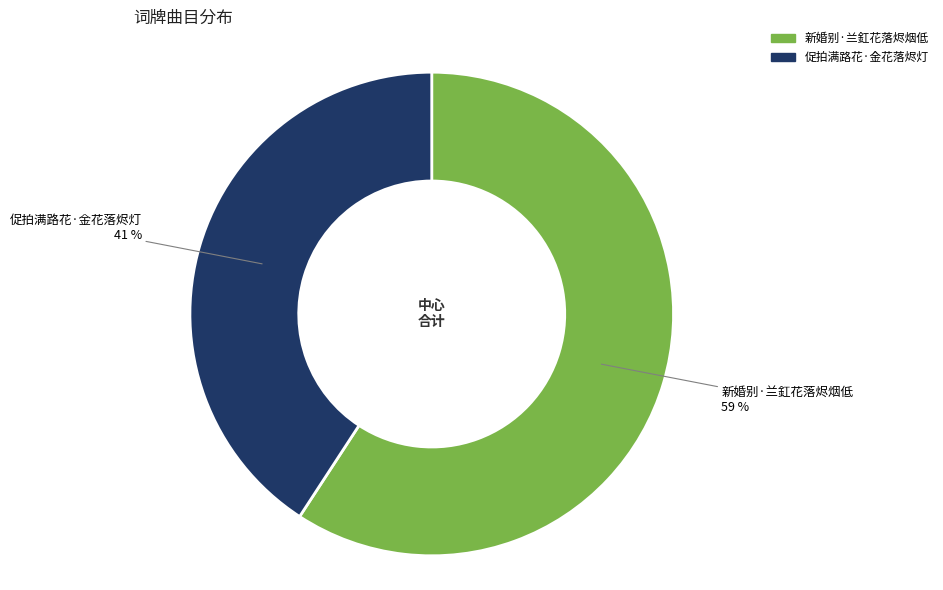

Which slice is the smallest?

促拍满路花·金花落烬灯